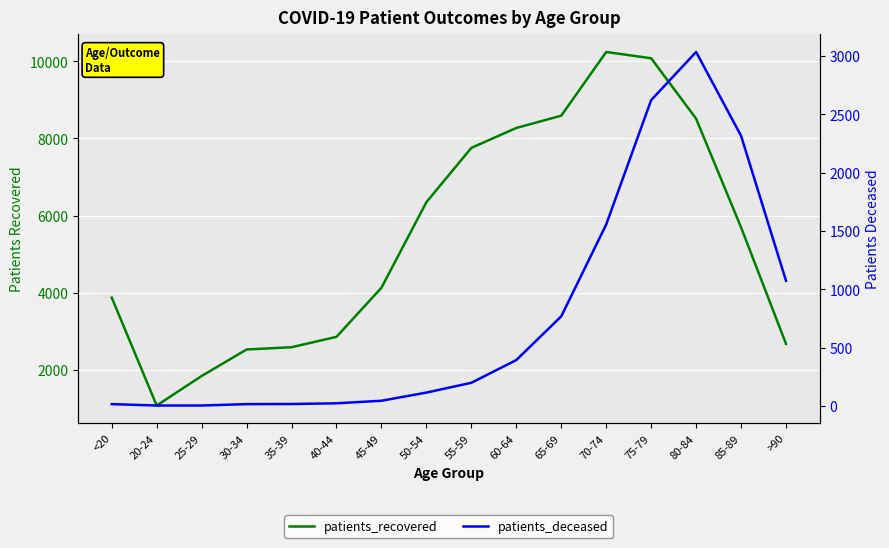

What is the sum of all patients_recovered values?

87045